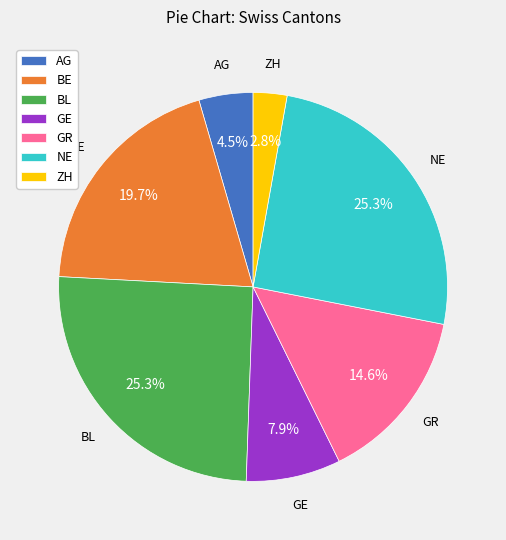

How many segments does this pie chart have?

7